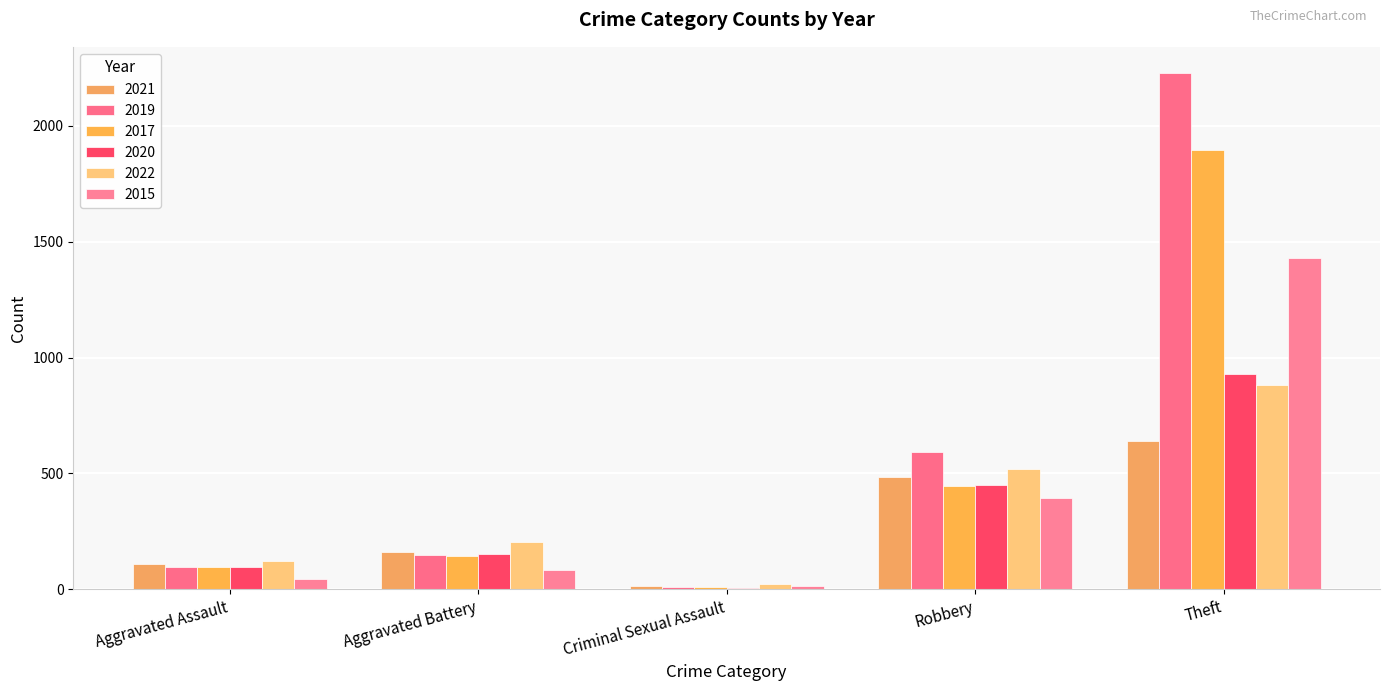

Is it true that 2019 equals 21 at Aggravated Assault?

False